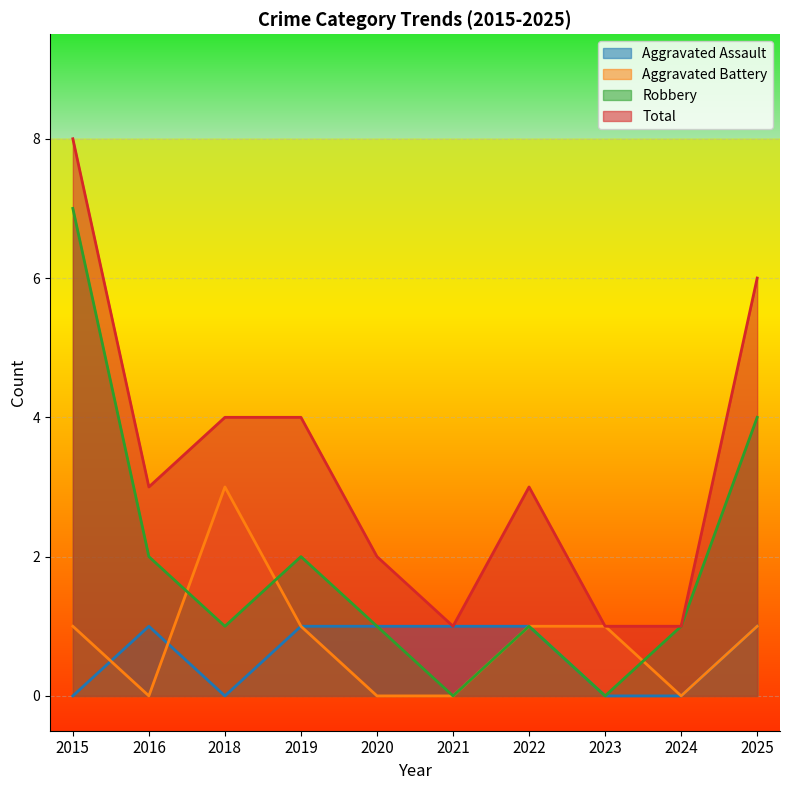

At which category does the chart reach its minimum across all series?

2015